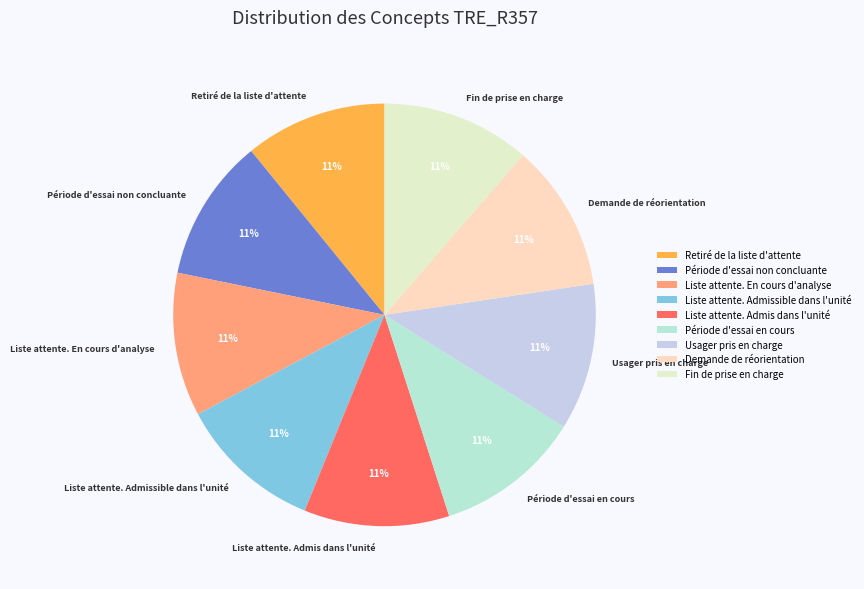

Is it true that Période d'essai non concluante is 11% of the pie?

True